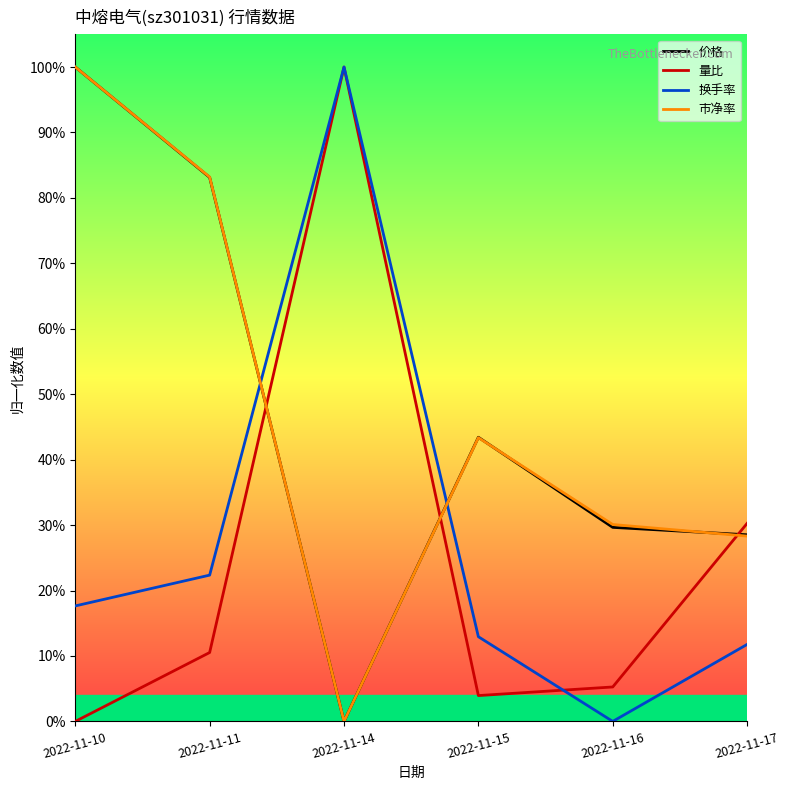

At which label is 量比 closest to 0?

2022-11-10